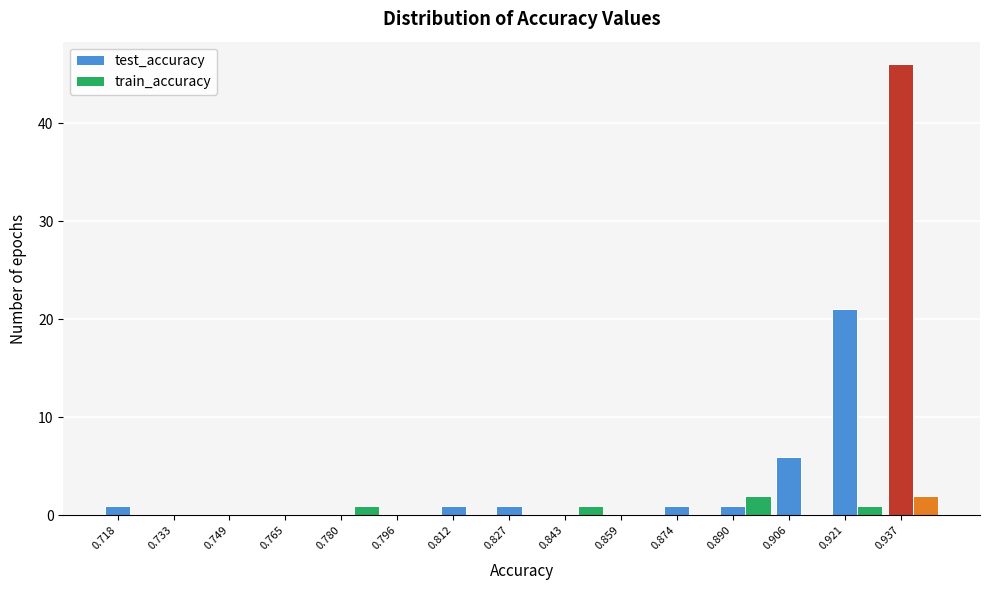

Between 0.827 and 0.921, which series saw the biggest shift?

test_accuracy